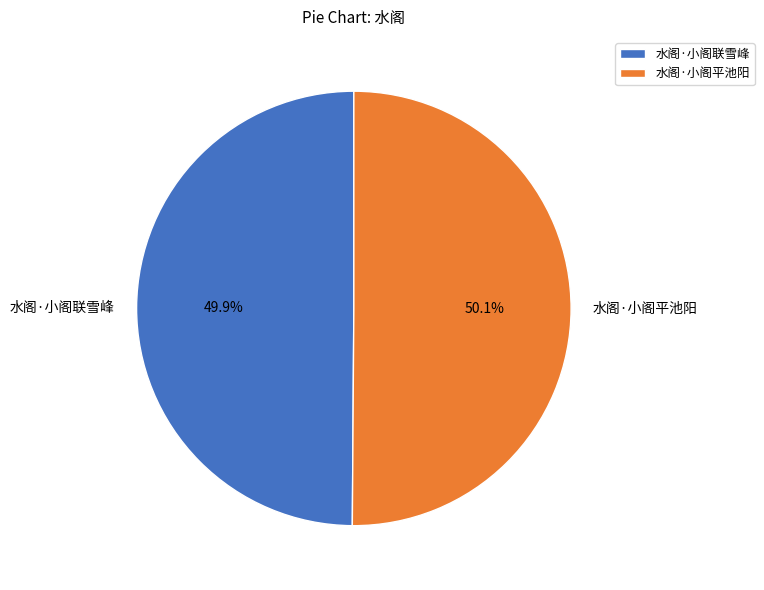

Combined, what portion of the pie is 水阁·小阁平池阳 and 水阁·小阁联雪峰?

100.0%